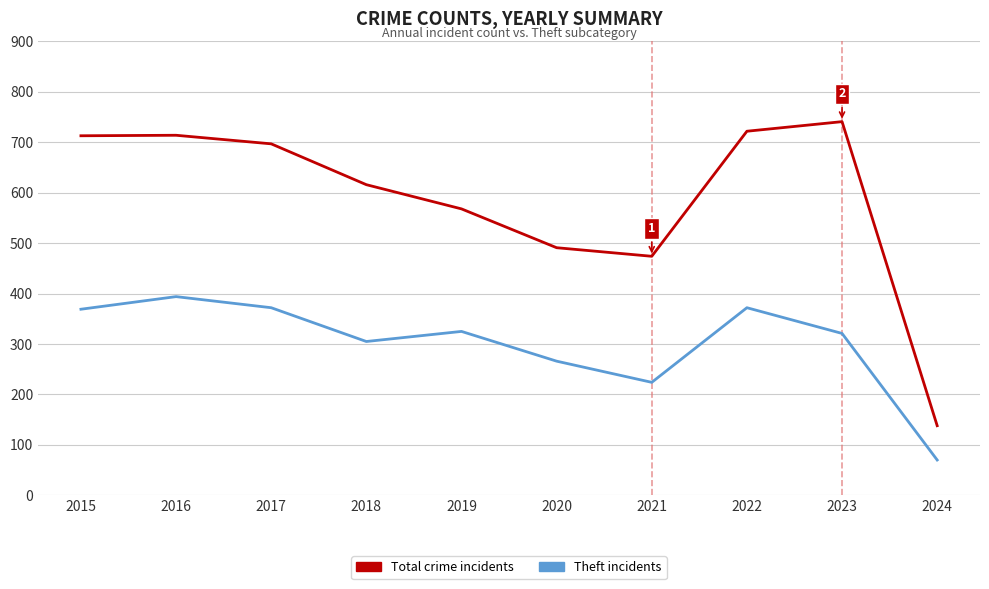

What is the spread (max minus min) of values at 2016?

320